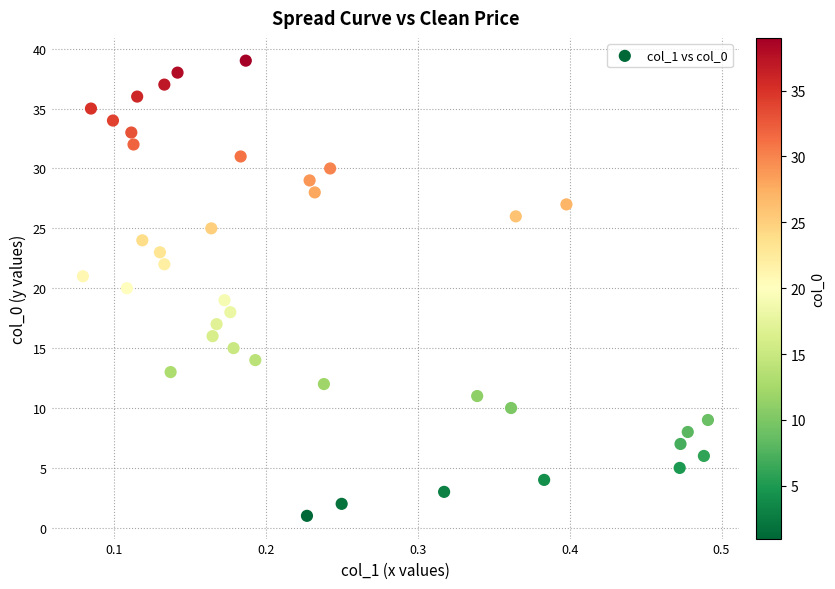

What is the range of Y values (max minus min)?

38